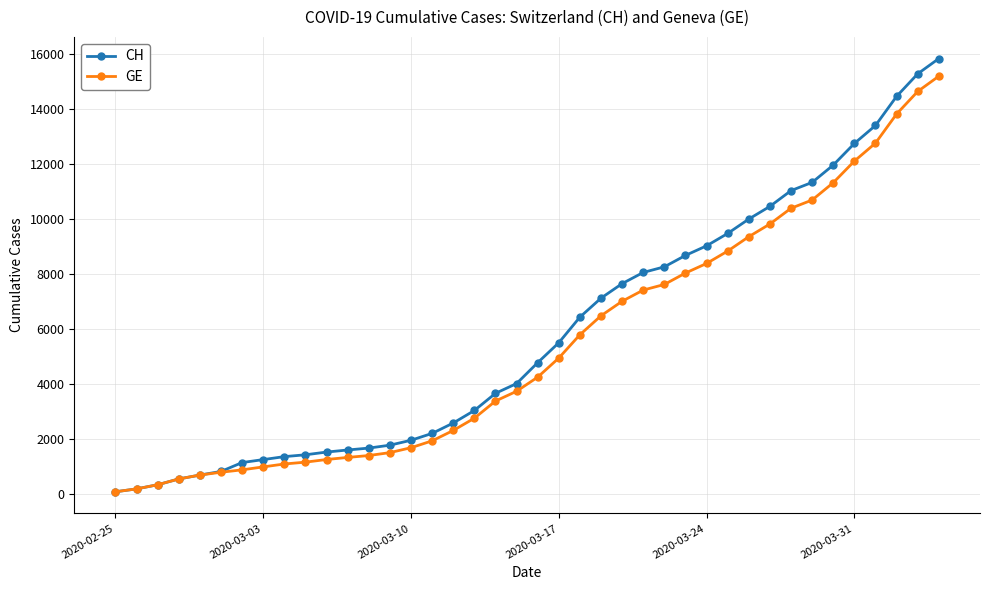

At how many categories does at least one series exceed 6098?

18